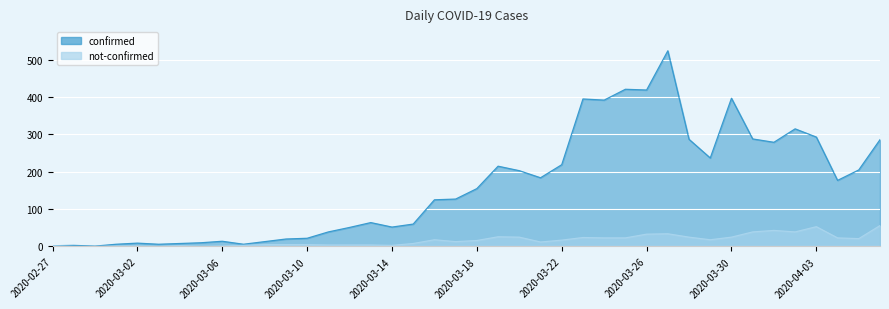

What is the difference between the maximum and minimum values in the not-confirmed series?

56